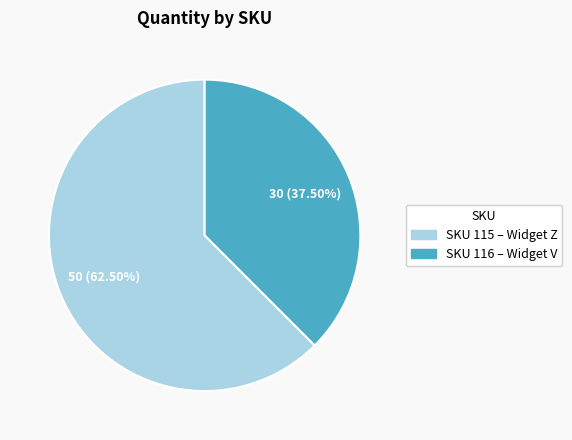

Is there any slice that represents more than half of the pie?

Yes